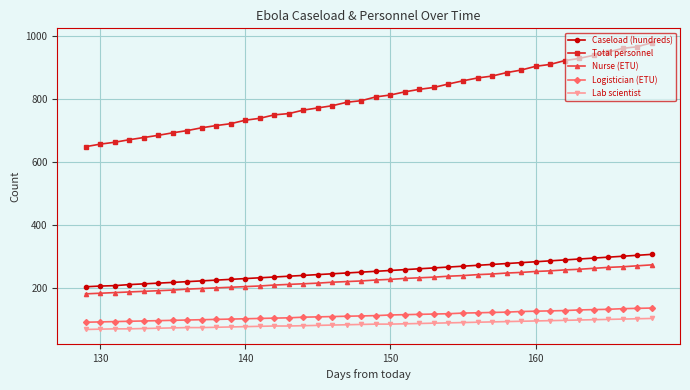

True or false: Logistician (ETU) and Nurse (ETU) intersect in this chart.

False